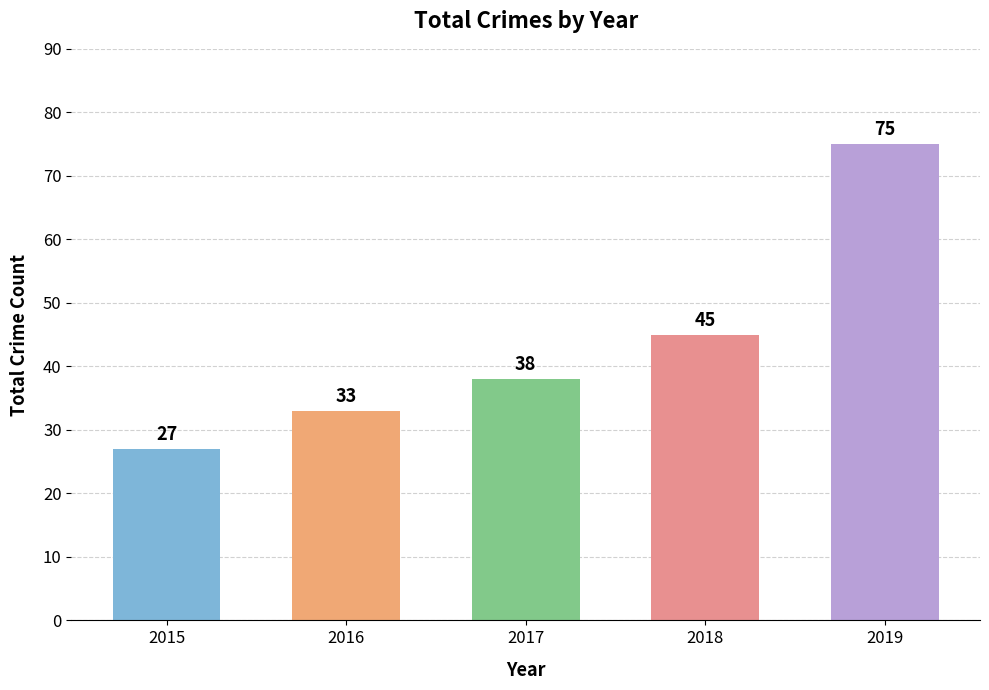

Between 2018 and 2016, which is larger?

2018